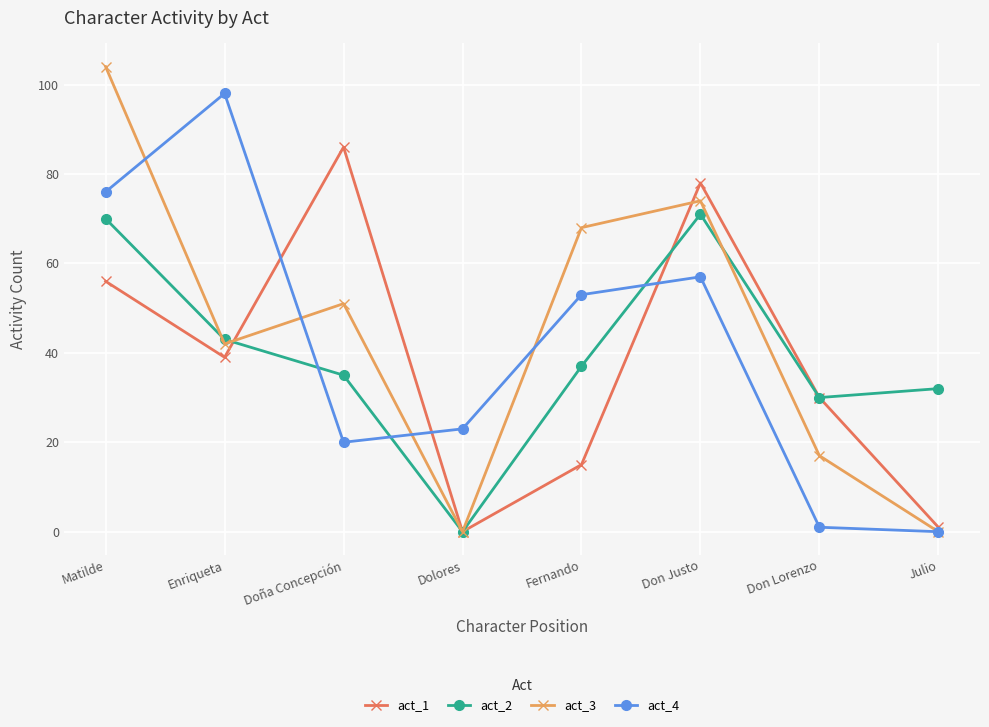

How many series are shown in this chart?

4